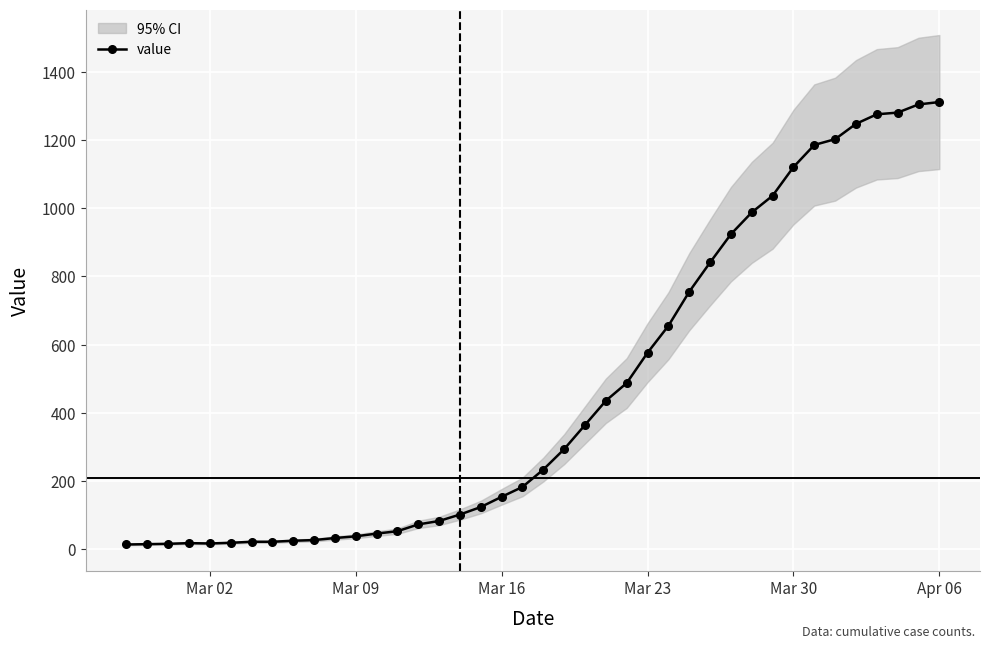

What is the difference between the maximum and second lowest values?

1298